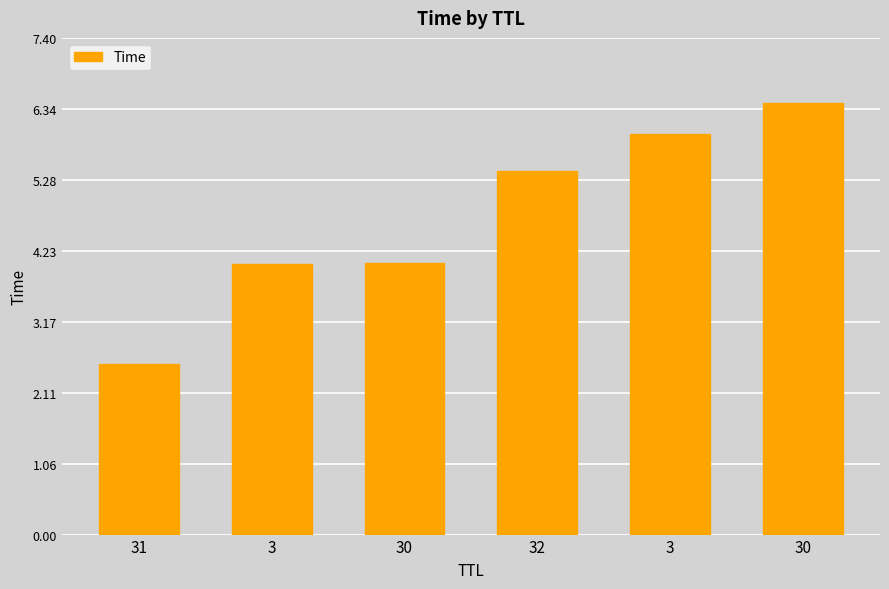

How many series are shown in this chart?

1